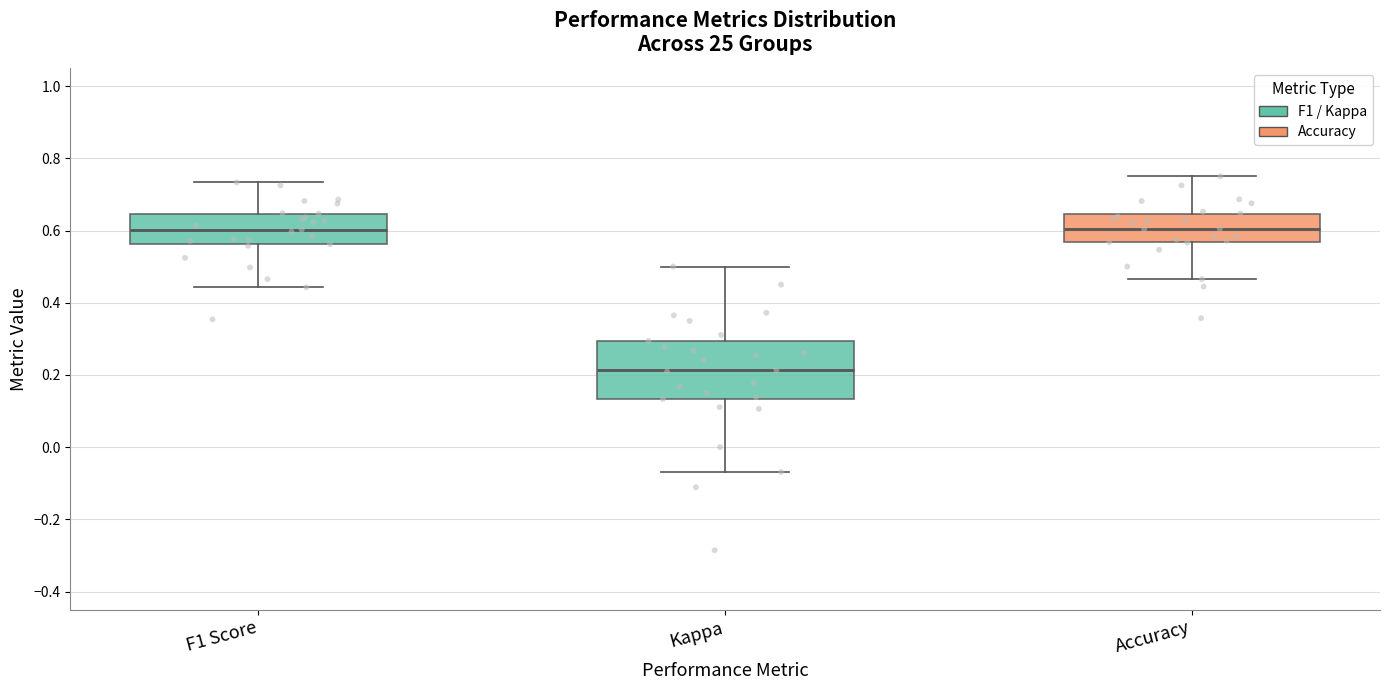

Reading left to right, transcribe this box plot: for each box, give where its median line is, the range the box spans, and where its two whiskers end, as read against the y-axis. The values are not printed on the chart, so give them approximately, as read against the axis.

F1 Score: median 0.60, box 0.56 to 0.64, whiskers 0.44 to 0.74
Kappa: median 0.22, box 0.14 to 0.30, whiskers -0.06 to 0.50
Accuracy: median 0.60, box 0.56 to 0.64, whiskers 0.46 to 0.76